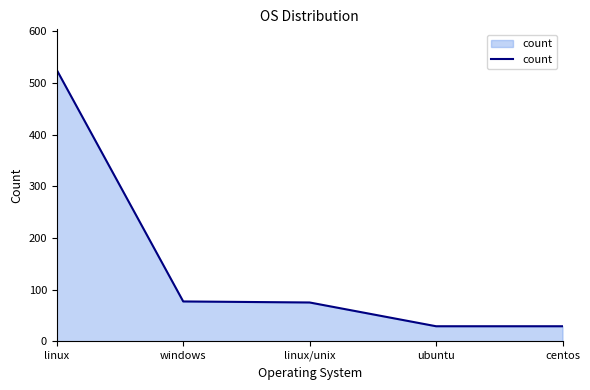

What is the ratio of the value at ubuntu to the value at centos?

1.0